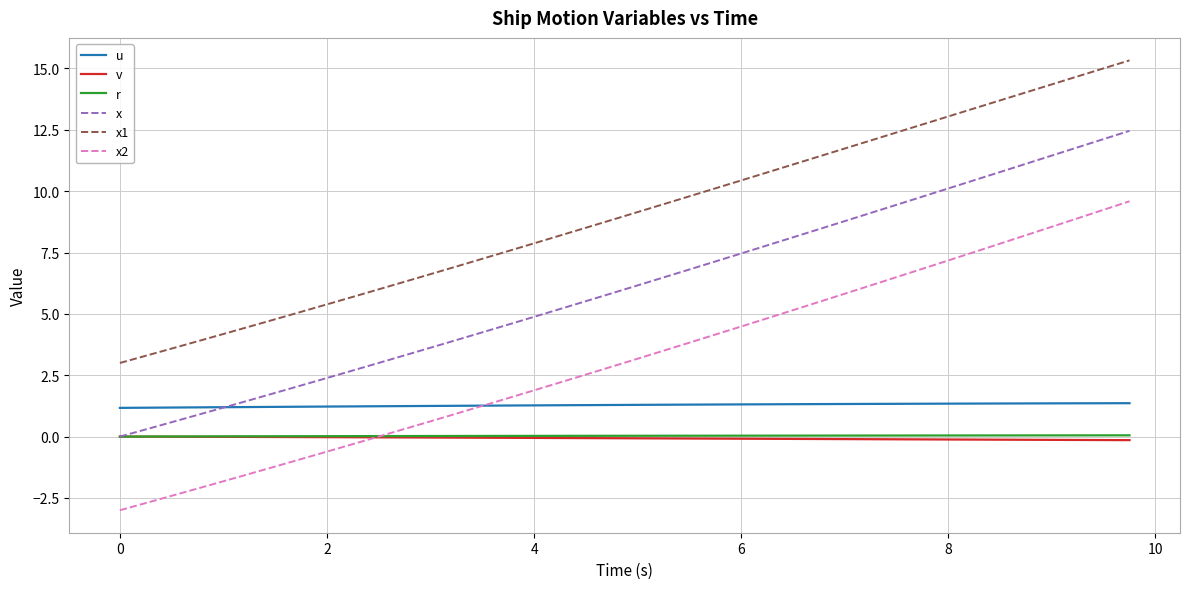

Which series has the largest total across all categories?

x1